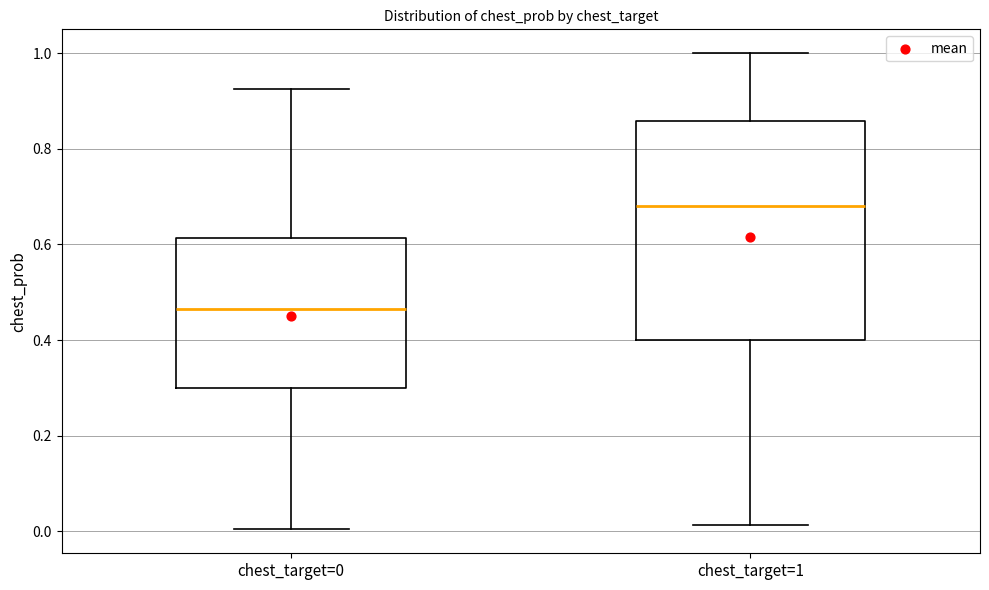

Which box has the highest median line?

chest_target=1